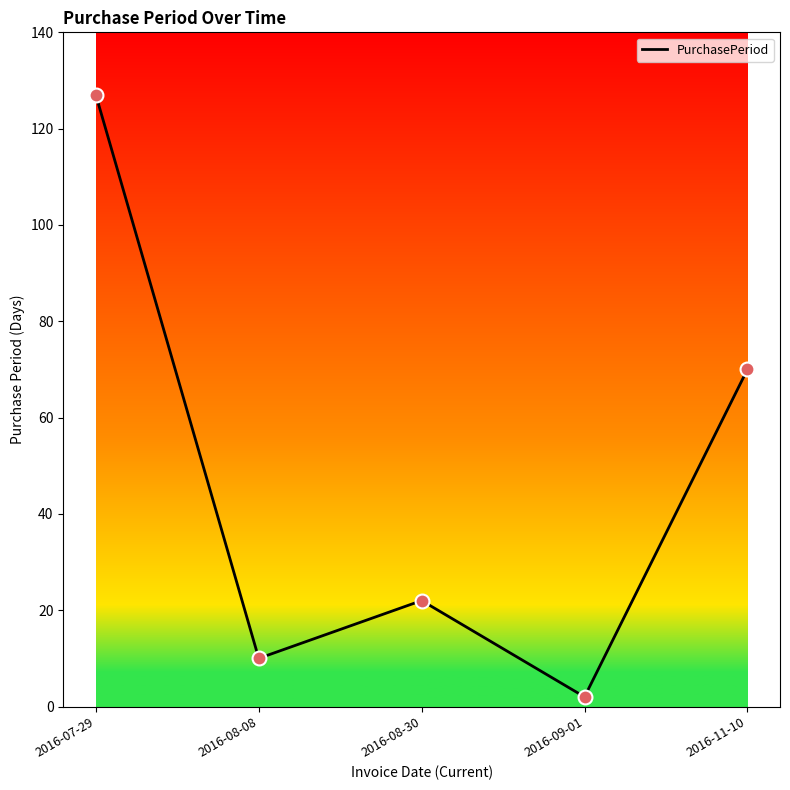

Approximately how many times larger is the value at 2016-11-10 compared to 2016-08-30?

3.2